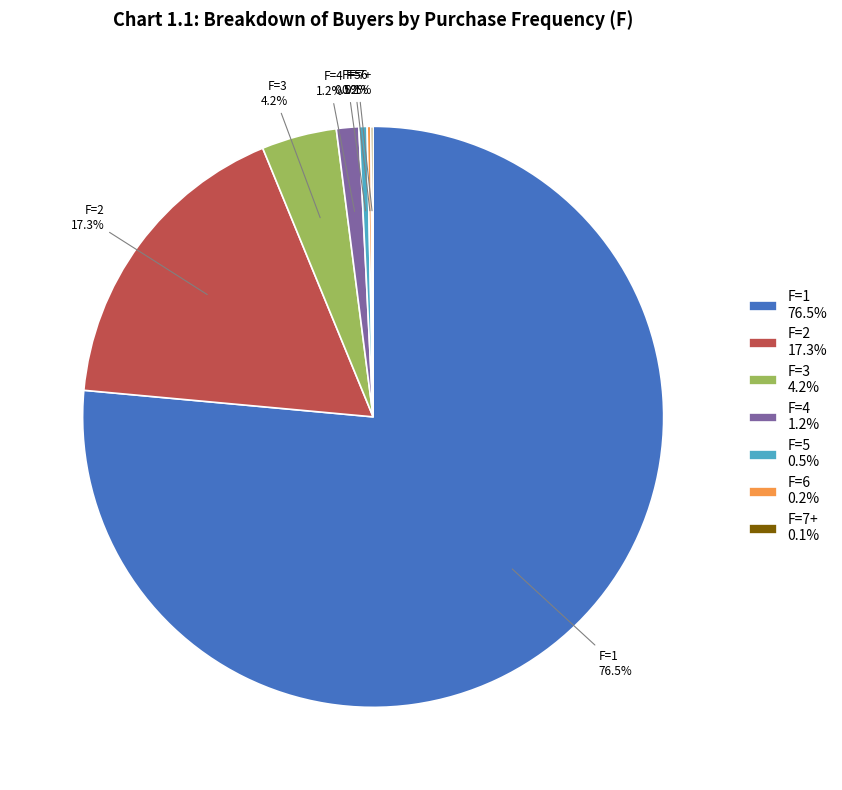

Is there any slice that represents more than half of the pie?

Yes